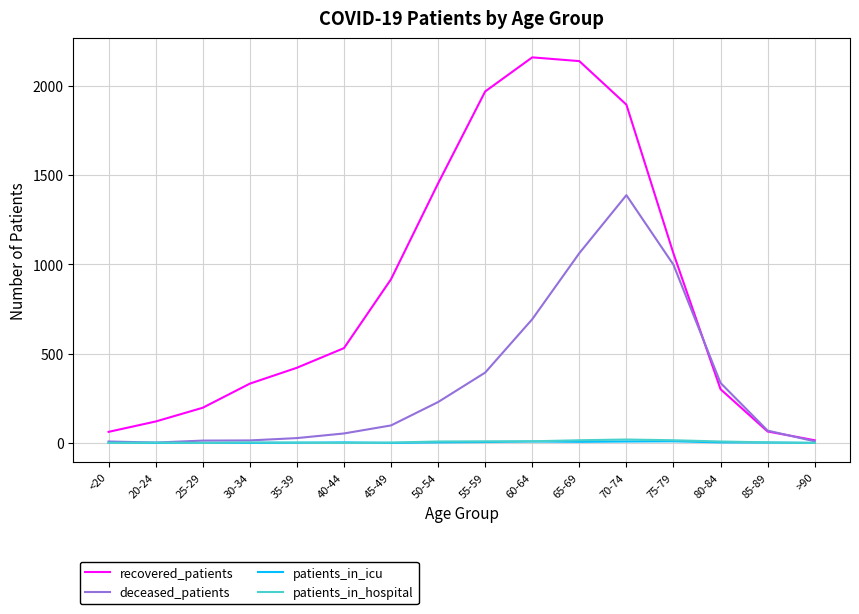

Is the value of recovered_patients at 45-49 greater than the value of deceased_patients at 70-74?

No